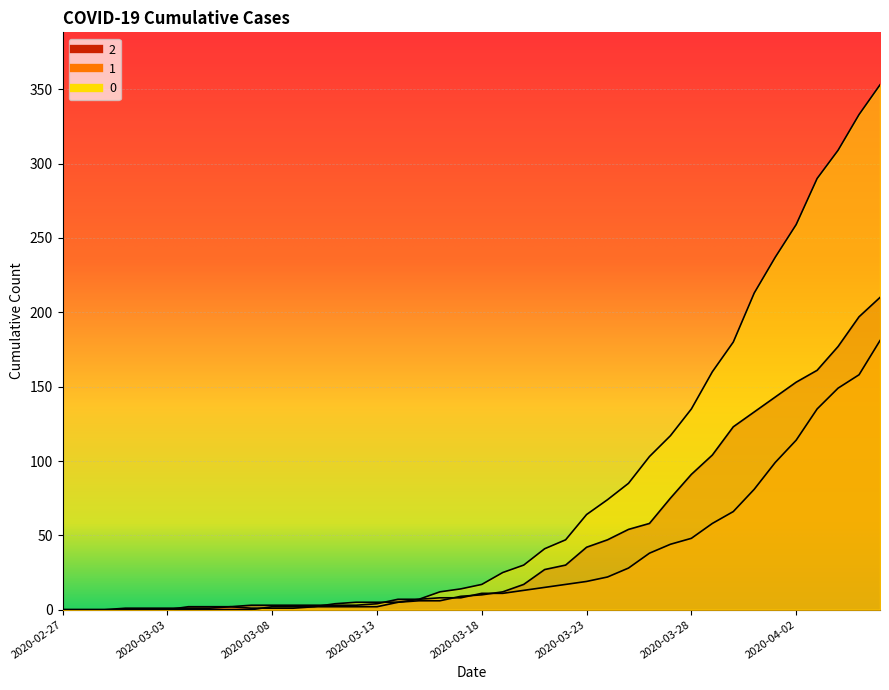

What are all the series names shown in the legend?

0, 1, 2